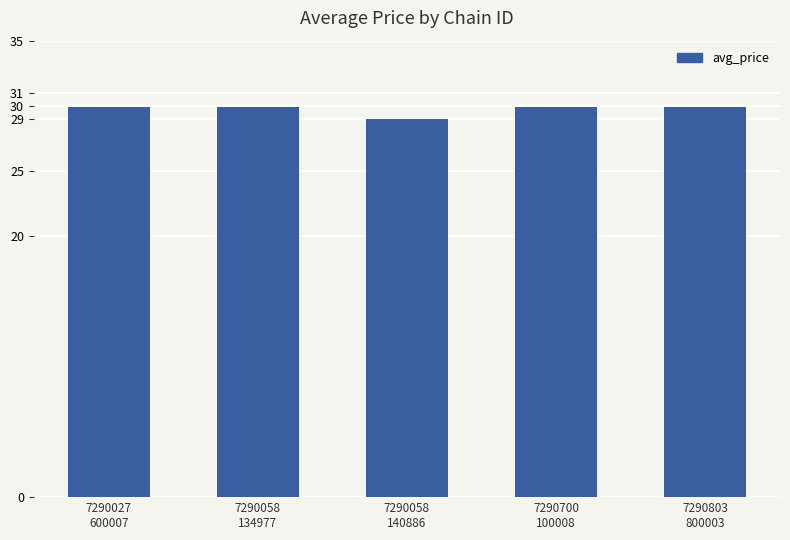

How many data points does each series have?

5